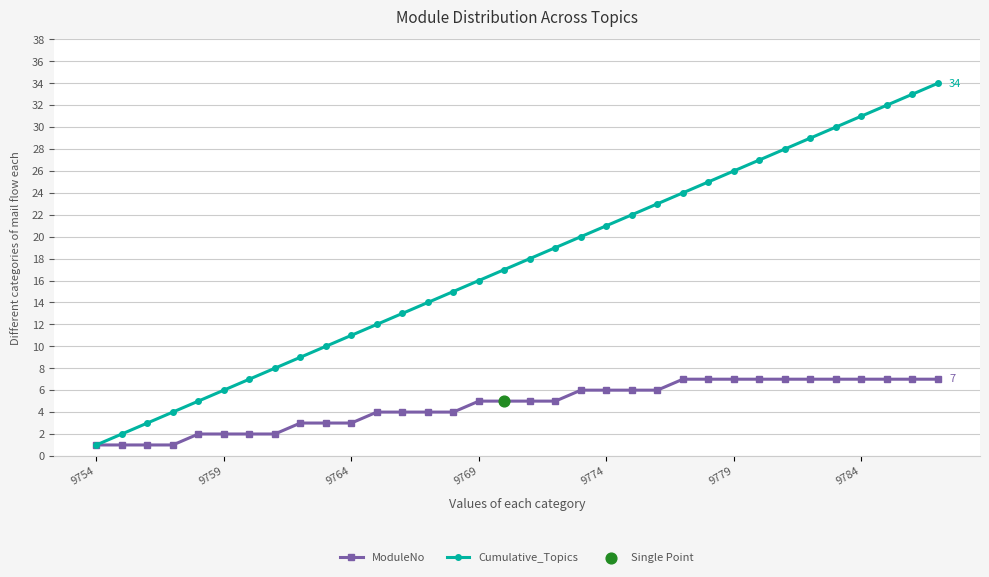

Which series has the largest range (max minus min)?

Cumulative_Topics